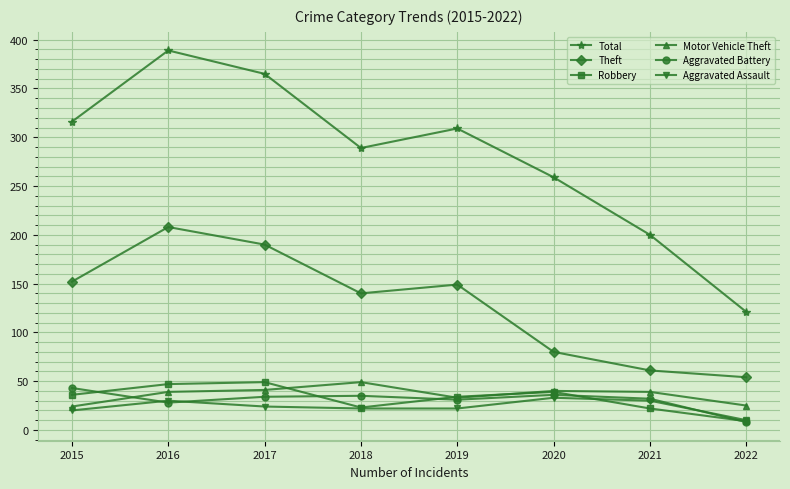

At which category does Total reach its first local valley?

2018